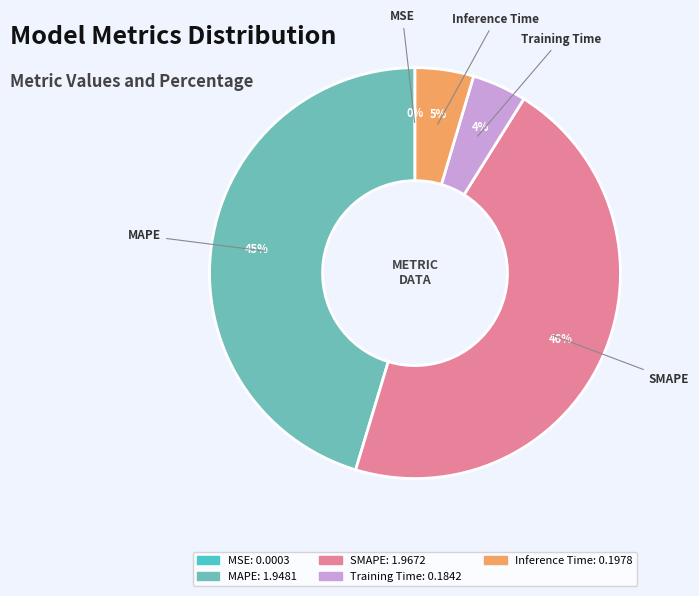

Does SMAPE represent more than half of the total?

No